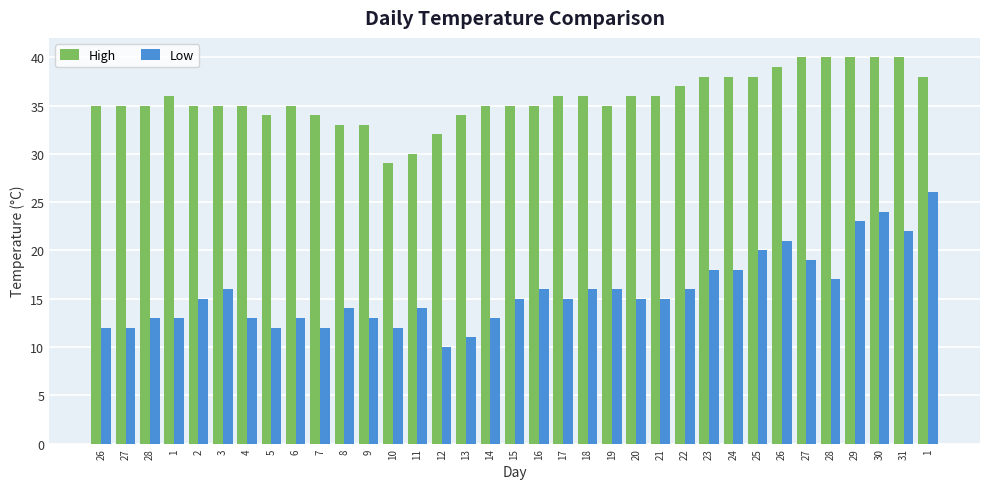

Which series has the widest spread of values?

Low